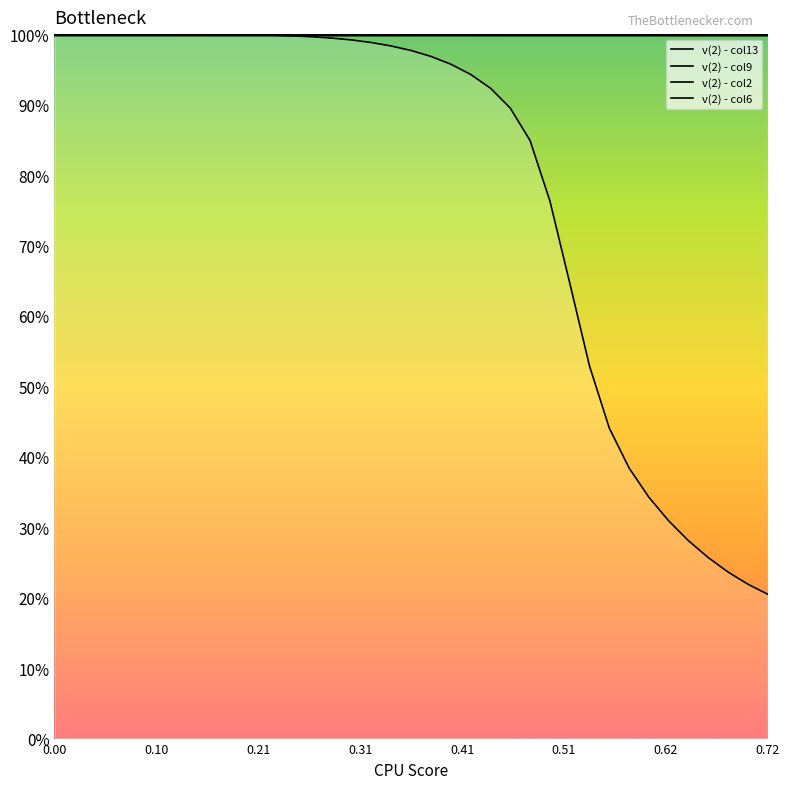

Reading left to right, transcribe all the data shown in this chart.

v(2) - col13: 1.0	1.0	1.0	1.0	1.0	1.0	1.0	1.0	1.0	1.0	1.0	1.0	1.0	1.0	1.0	1.0	1.0	1.0	1.0	1.0	1.0	0.9	0.9	0.9	0.8	0.8	0.6	0.5	0.4	0.4	0.3	0.3	0.3	0.3	0.2	0.2	0.2
v(2) - col9: 1.0	1.0	1.0	1.0	1.0	1.0	1.0	1.0	1.0	1.0	1.0	1.0	1.0	1.0	1.0	1.0	1.0	1.0	1.0	1.0	1.0	1.0	1.0	1.0	1.0	1.0	1.0	1.0	1.0	1.0	1.0	1.0	1.0	1.0	1.0	1.0	1.0
v(2) - col2: 1.0	1.0	1.0	1.0	1.0	1.0	1.0	1.0	1.0	1.0	1.0	1.0	1.0	1.0	1.0	1.0	1.0	1.0	1.0	1.0	1.0	1.0	1.0	1.0	1.0	1.0	1.0	1.0	1.0	1.0	1.0	1.0	1.0	1.0	1.0	1.0	1.0
v(2) - col6: 1.0	1.0	1.0	1.0	1.0	1.0	1.0	1.0	1.0	1.0	1.0	1.0	1.0	1.0	1.0	1.0	1.0	1.0	1.0	1.0	1.0	1.0	1.0	1.0	1.0	1.0	1.0	1.0	1.0	1.0	1.0	1.0	1.0	1.0	1.0	1.0	1.0